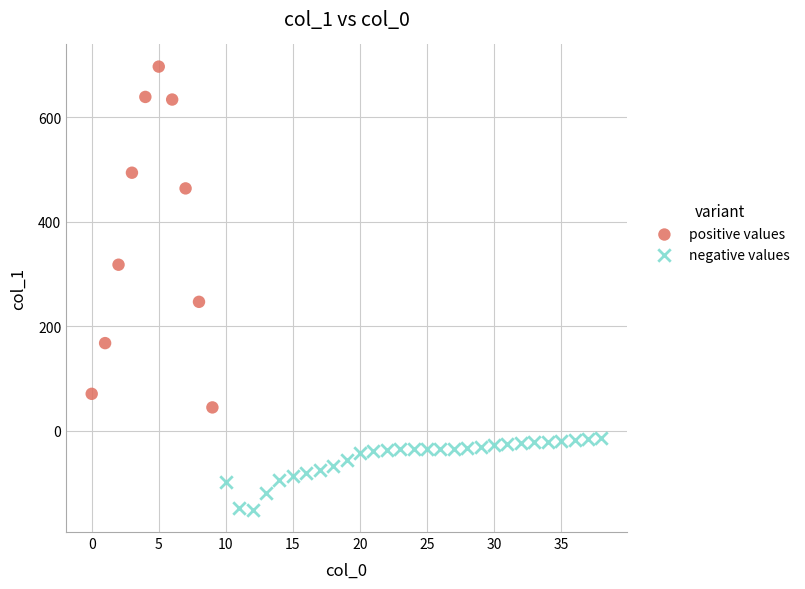

Which series contains the highest Y value?

positive values